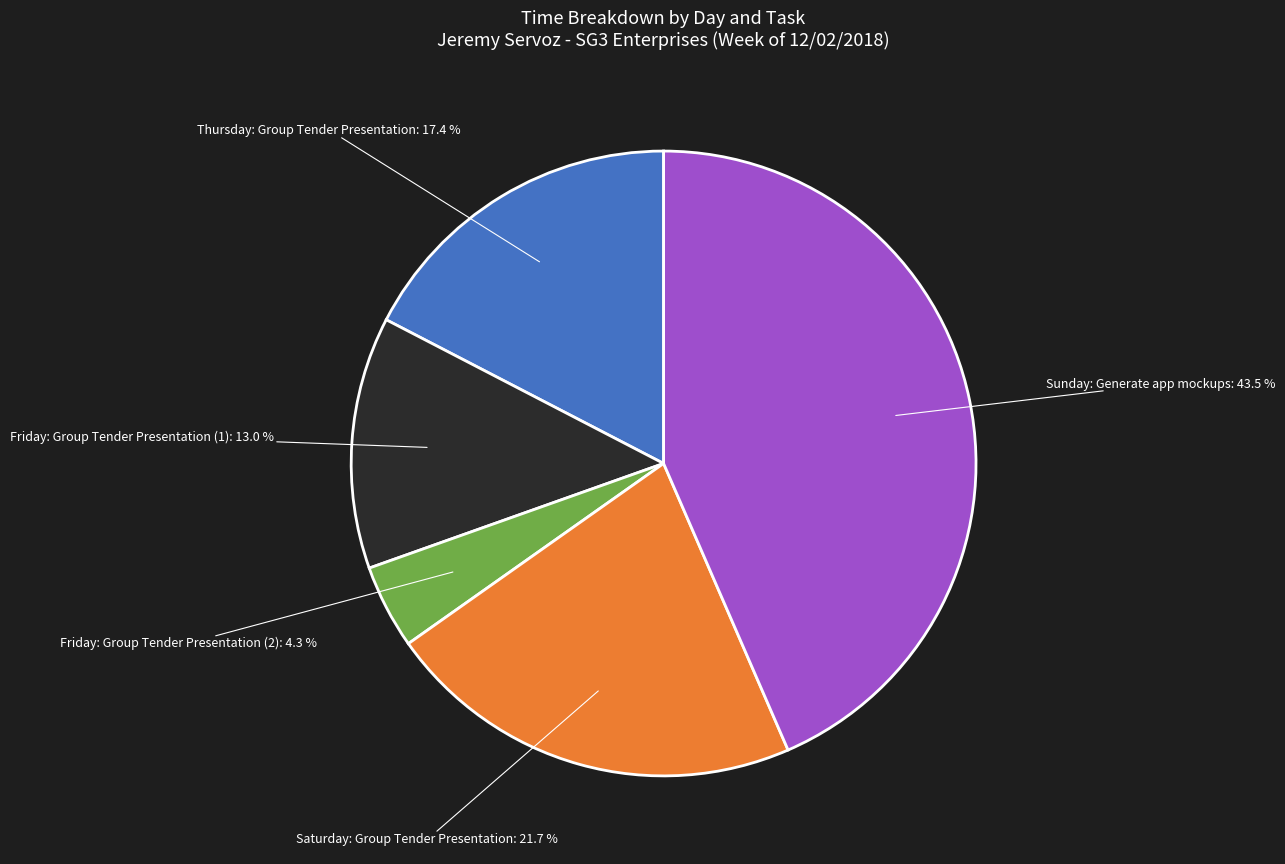

Is there a majority slice in this chart?

No